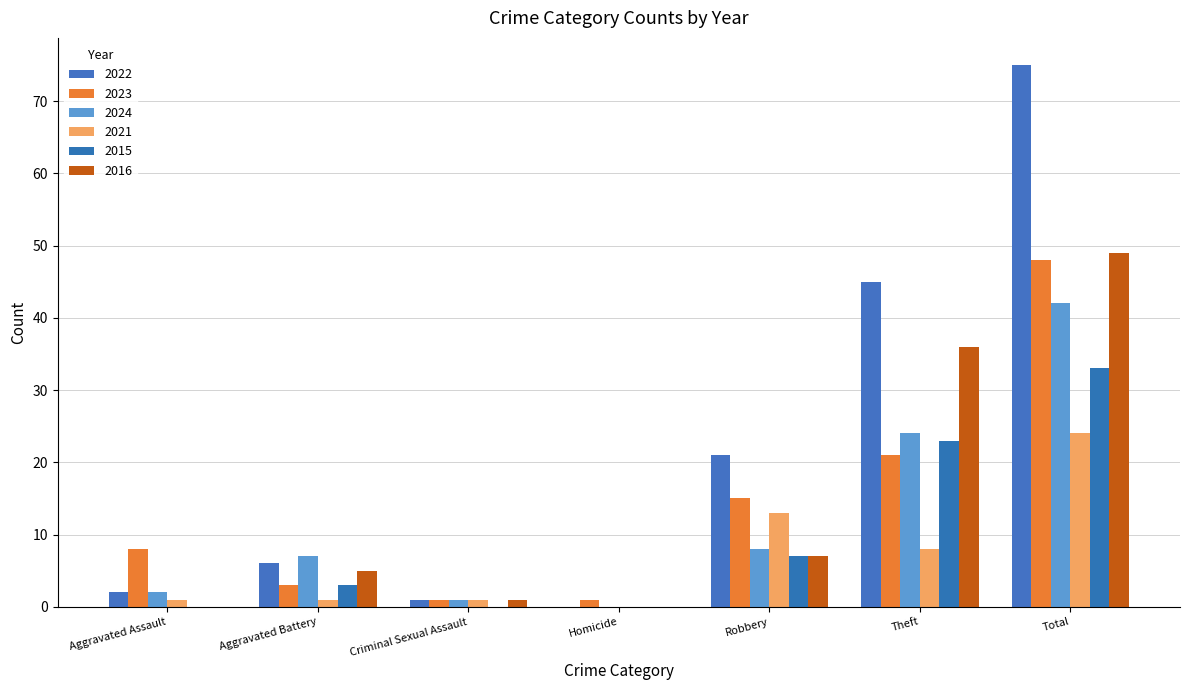

How many groups of bars are there?

7